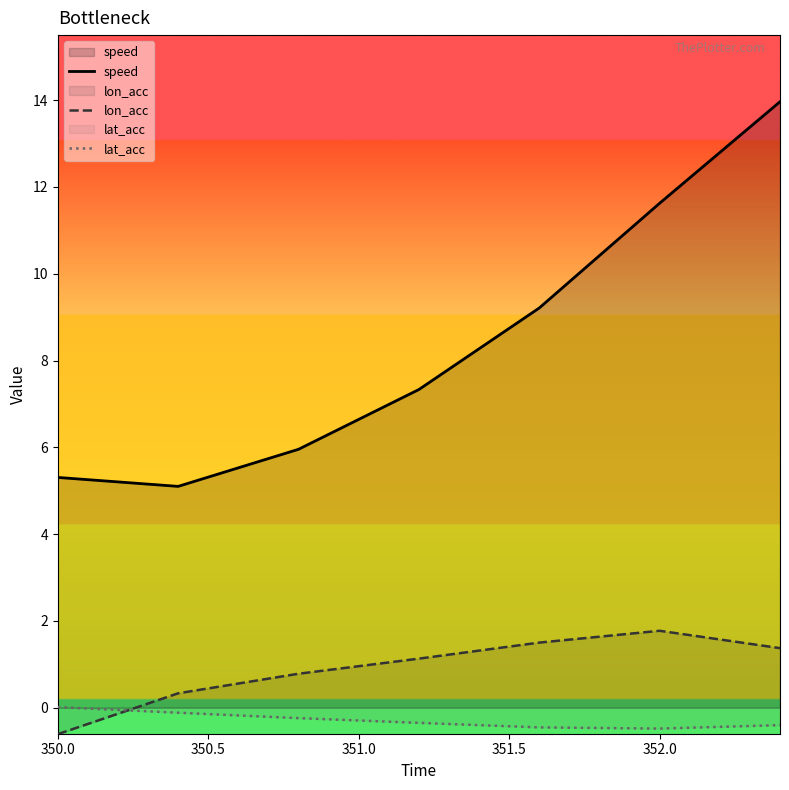

True or false: lon_acc has a value of 3.0 at 352.0.

False